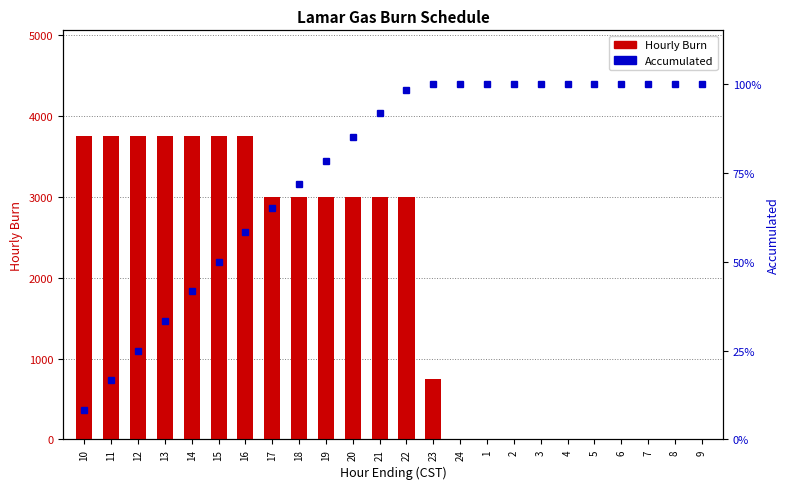

How many Hourly Burn values are between 0 and 3750?

24